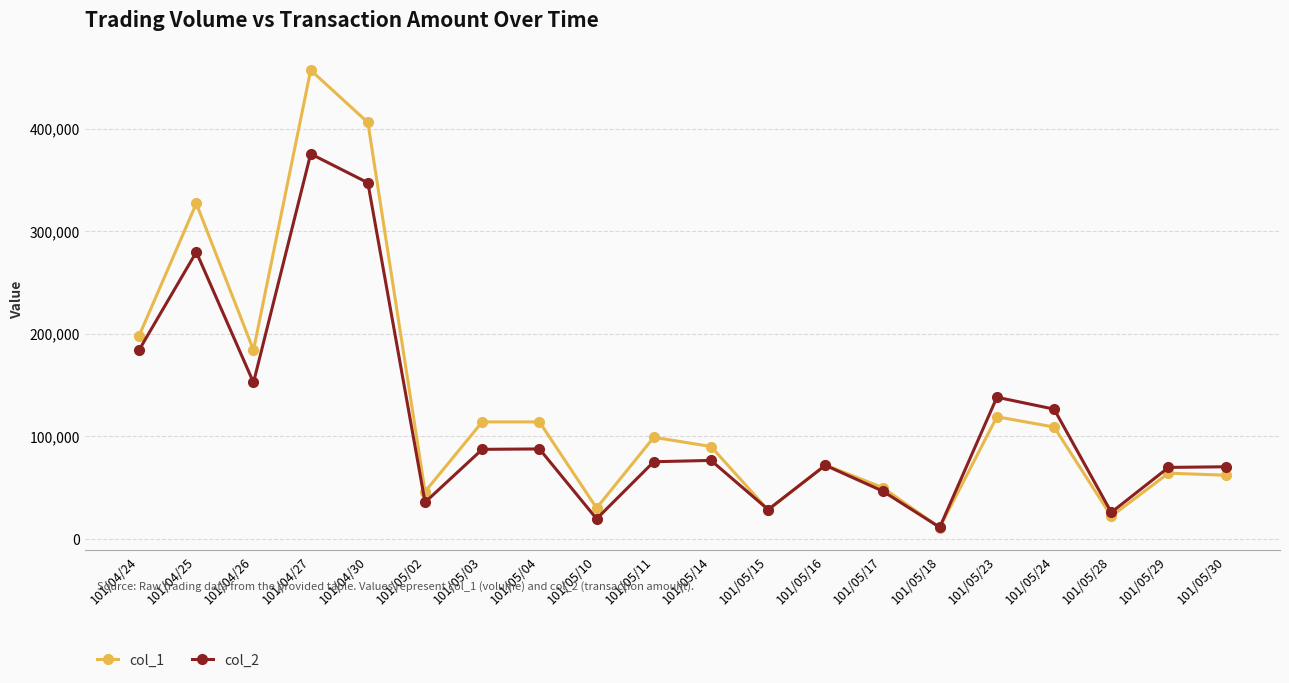

Which series has the largest range (max minus min)?

col_1